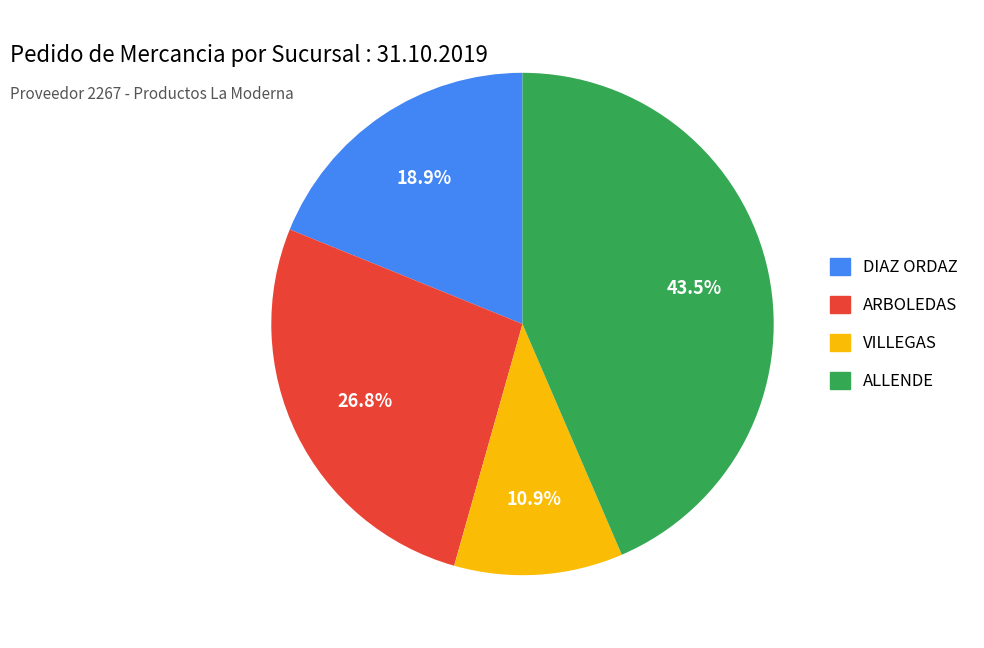

Rank the categories by value from lowest to highest.

VILLEGAS, DIAZ ORDAZ, ARBOLEDAS, ALLENDE